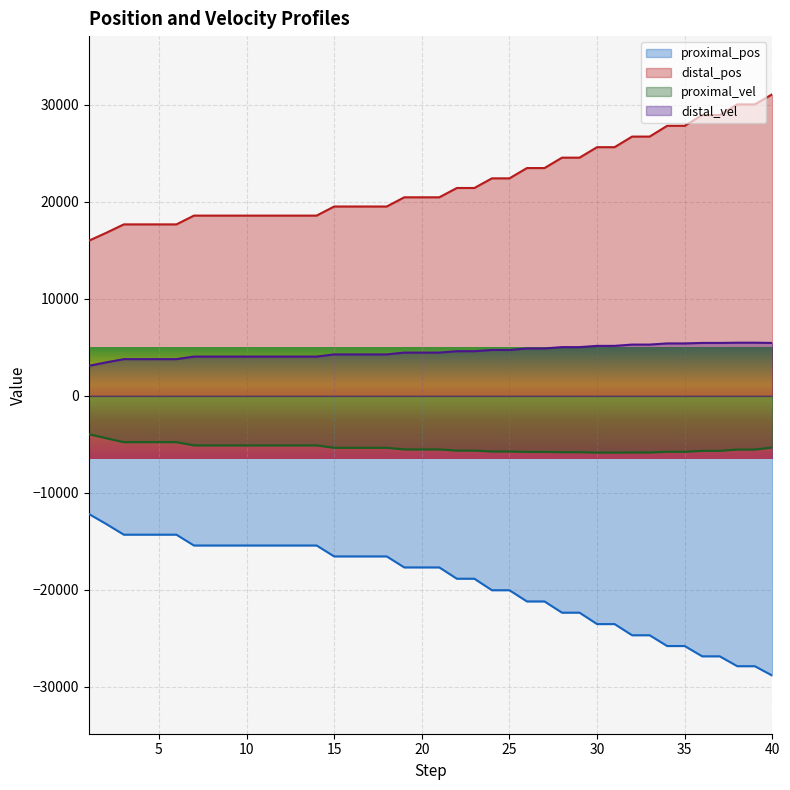

How many categories are shown in the chart?

40